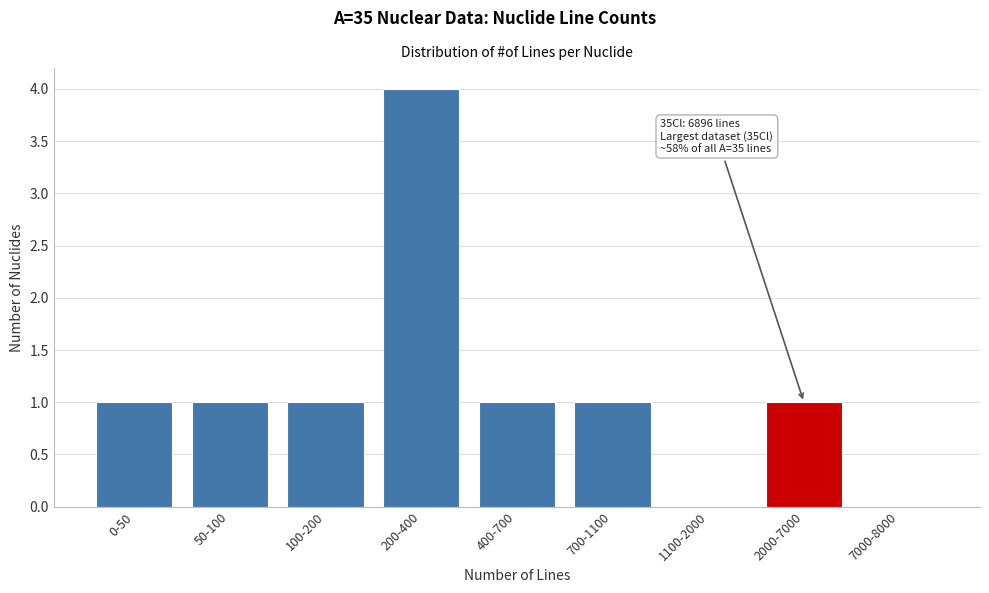

Reading left to right, what are all the values shown in this chart?

0-50=1	50-100=1	100-200=1	200-400=4	400-700=1	700-1100=1	1100-2000=0	2000-7000=1	7000-8000=0